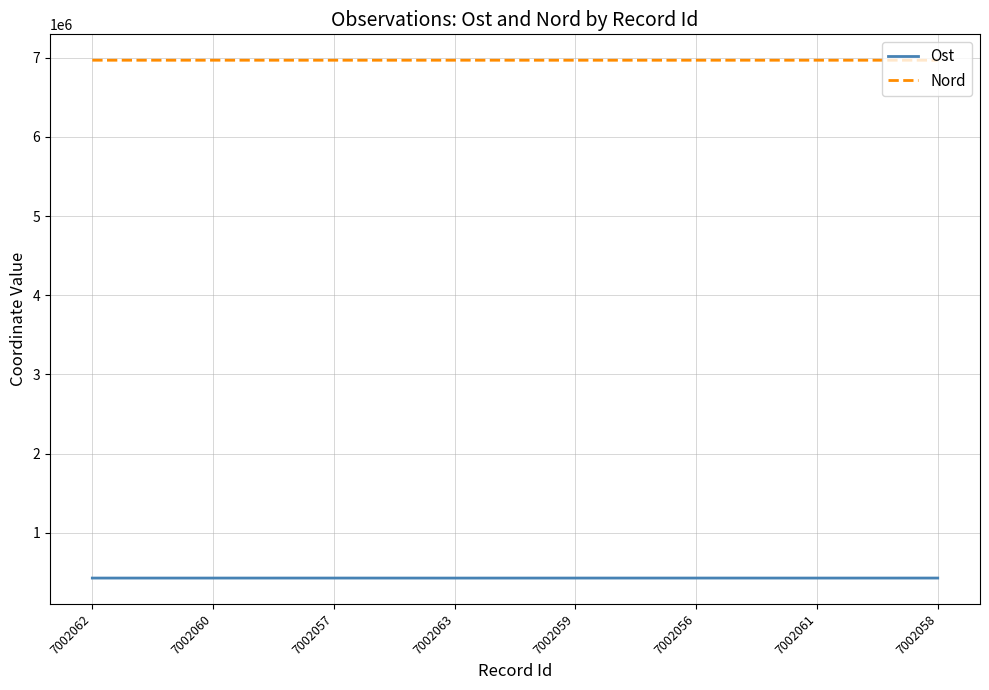

True or false: Ost and Nord cross at least once.

False